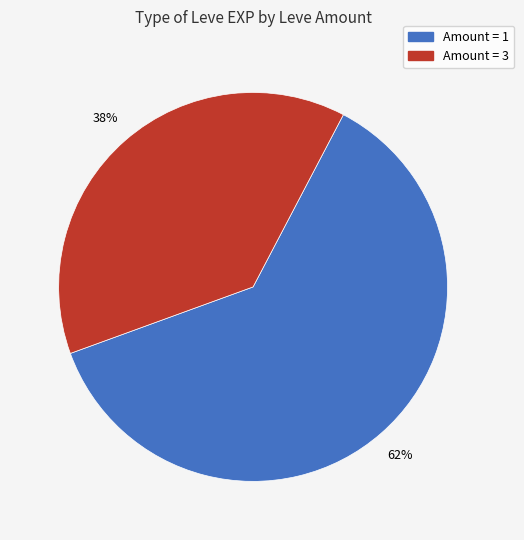

To the nearest percent, what is the average slice percentage?

50%